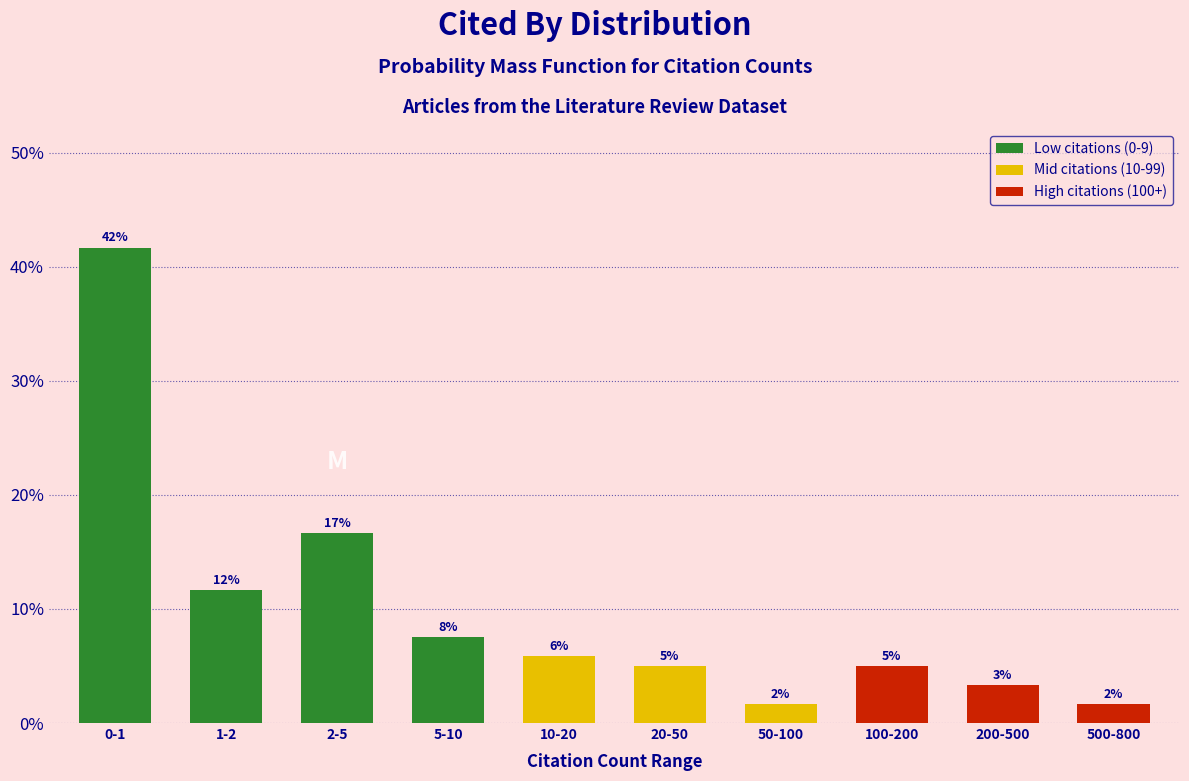

Does the chart contain any negative values?

No